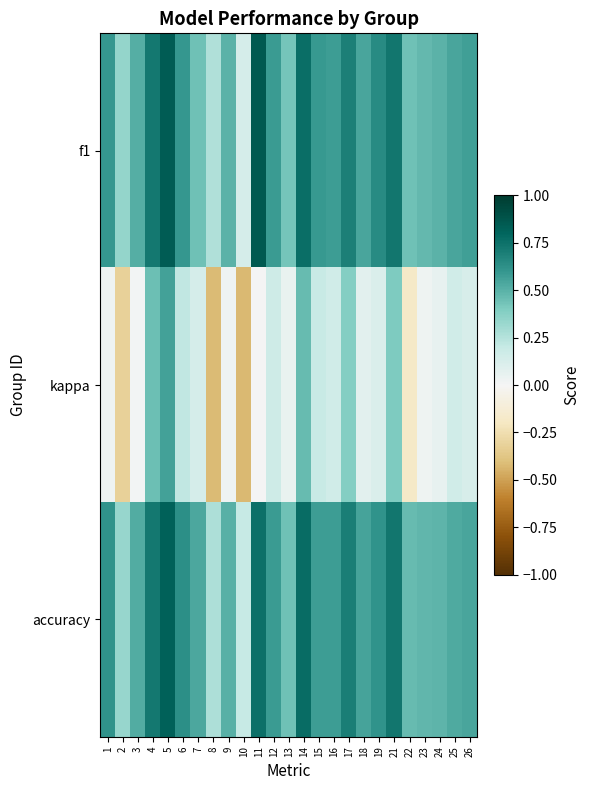

What is the difference between the highest and lowest values at 26?

0.4